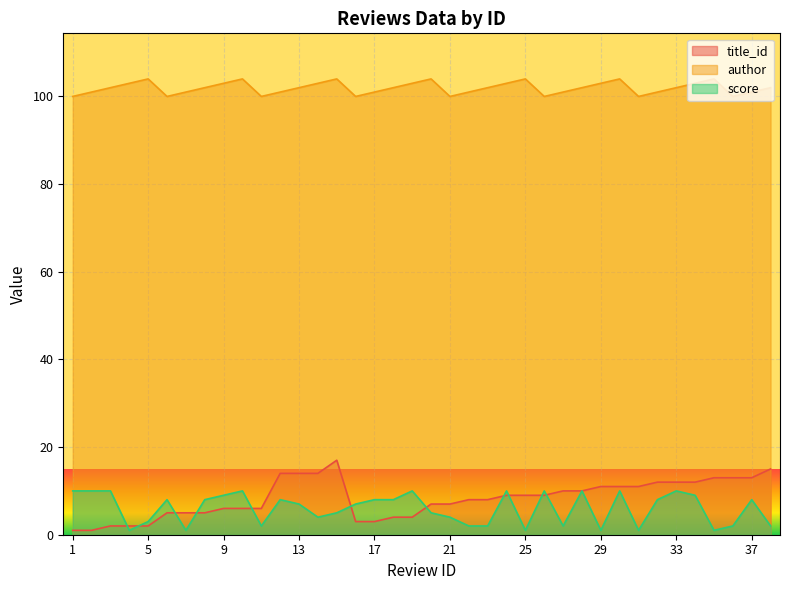

Reading left to right, extract all data points from this chart.

title_id: 1=1	2=1	3=2	4=2	5=2	6=5	7=5	8=5	9=6	10=6	11=6	12=14	13=14	14=14	15=17	16=3	17=3	18=4	19=4	20=7	21=7	22=8	23=8	24=9	25=9	26=9	27=10	28=10	29=11	30=11	31=11	32=12	33=12	34=12	35=13	36=13	37=13	38=15
author: 1=100	2=101	3=102	4=103	5=104	6=100	7=101	8=102	9=103	10=104	11=100	12=101	13=102	14=103	15=104	16=100	17=101	18=102	19=103	20=104	21=100	22=101	23=102	24=103	25=104	26=100	27=101	28=102	29=103	30=104	31=100	32=101	33=102	34=103	35=104	36=100	37=101	38=102
score: 1=10	2=10	3=10	4=1	5=3	6=8	7=1	8=8	9=9	10=10	11=2	12=8	13=7	14=4	15=5	16=7	17=8	18=8	19=10	20=5	21=4	22=2	23=2	24=10	25=1	26=10	27=2	28=10	29=1	30=10	31=1	32=8	33=10	34=9	35=1	36=2	37=8	38=2